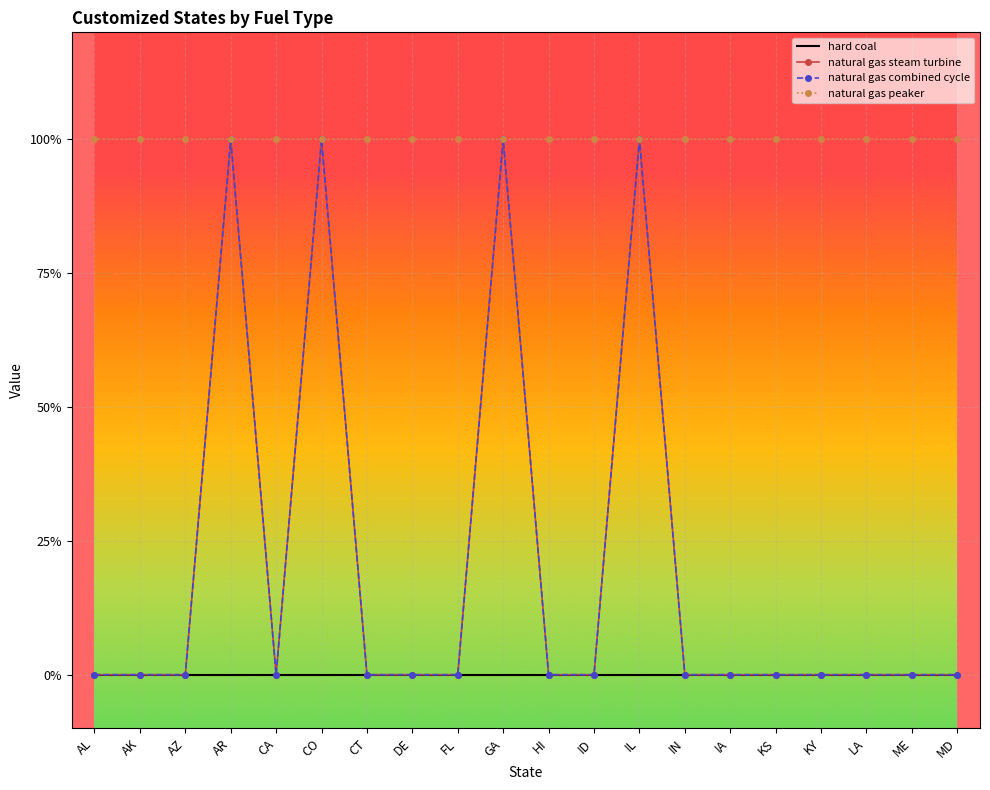

Reading left to right, what are all the values shown in this chart?

hard coal: AL=0	AK=0	AZ=0	AR=0	CA=0	CO=0	CT=0	DE=0	FL=0	GA=0	HI=0	ID=0	IL=0	IN=0	IA=0	KS=0	KY=0	LA=0	ME=0	MD=0
natural gas steam turbine: AL=0	AK=0	AZ=0	AR=1	CA=0	CO=1	CT=0	DE=0	FL=0	GA=1	HI=0	ID=0	IL=1	IN=0	IA=0	KS=0	KY=0	LA=0	ME=0	MD=0
natural gas combined cycle: AL=0	AK=0	AZ=0	AR=1	CA=0	CO=1	CT=0	DE=0	FL=0	GA=1	HI=0	ID=0	IL=1	IN=0	IA=0	KS=0	KY=0	LA=0	ME=0	MD=0
natural gas peaker: AL=1	AK=1	AZ=1	AR=1	CA=1	CO=1	CT=1	DE=1	FL=1	GA=1	HI=1	ID=1	IL=1	IN=1	IA=1	KS=1	KY=1	LA=1	ME=1	MD=1